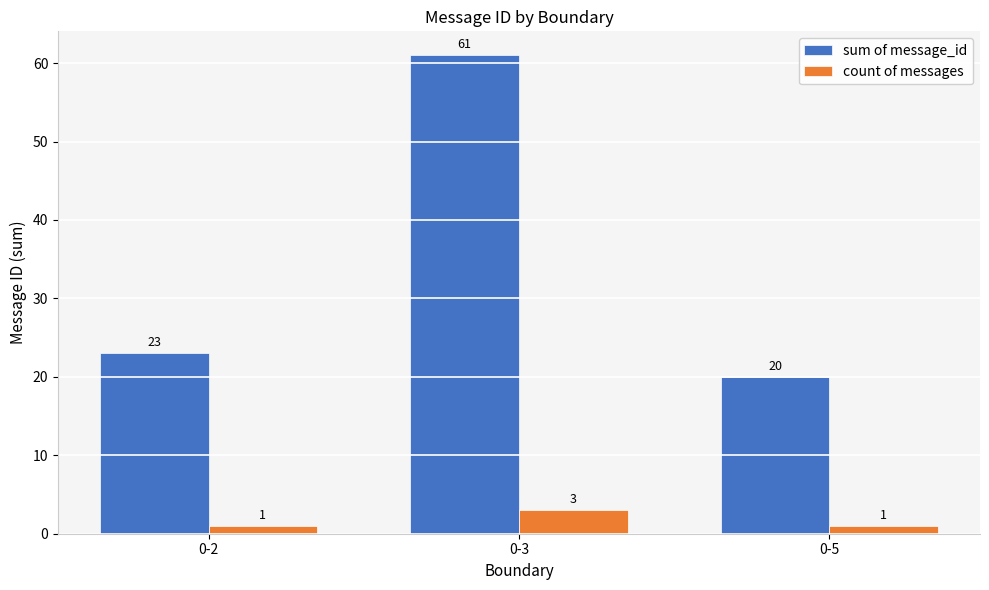

What is the sum of the count of messages values at 0-3 and 0-5?

4